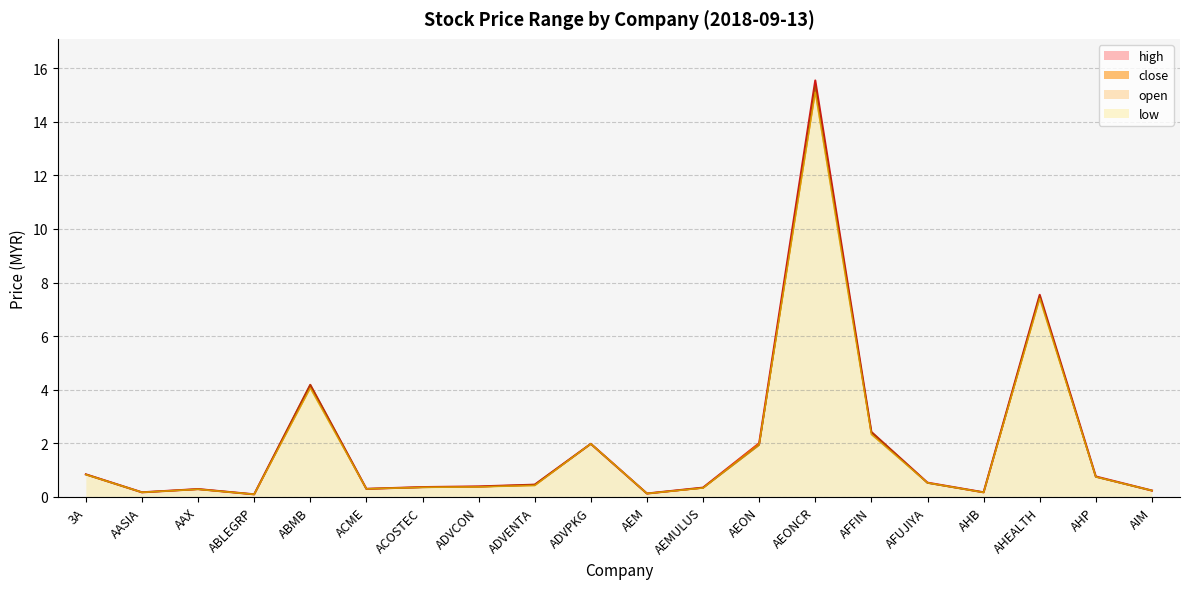

At how many categories does at least one series exceed 11?

1